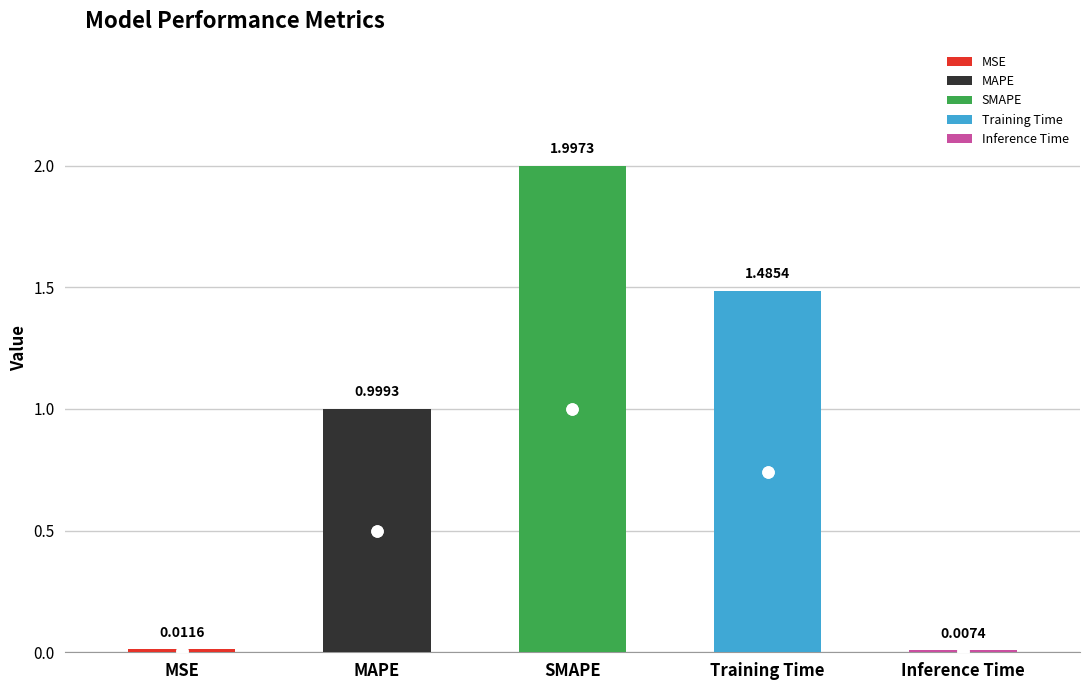

At which category does the chart reach its minimum across all series?

Inference Time